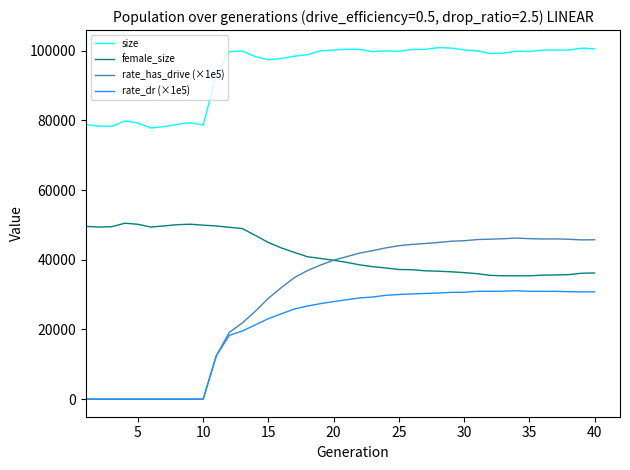

What is the highest value of the female_size series?

50491.0